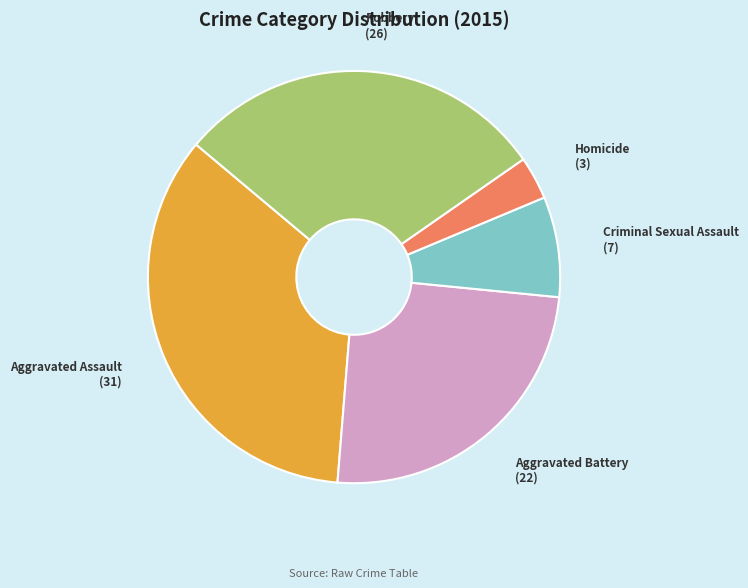

Is the sum of Criminal Sexual Assault and Robbery greater than half?

No